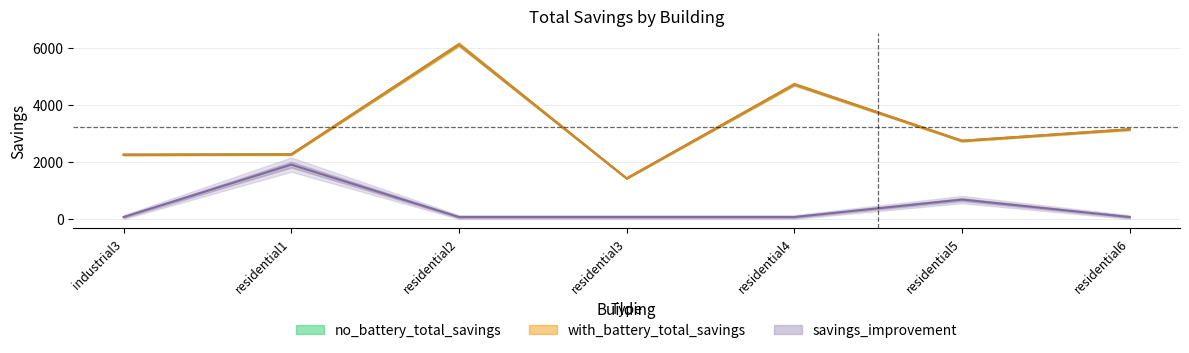

What is the difference between the highest and lowest values at residential5?

2062.4